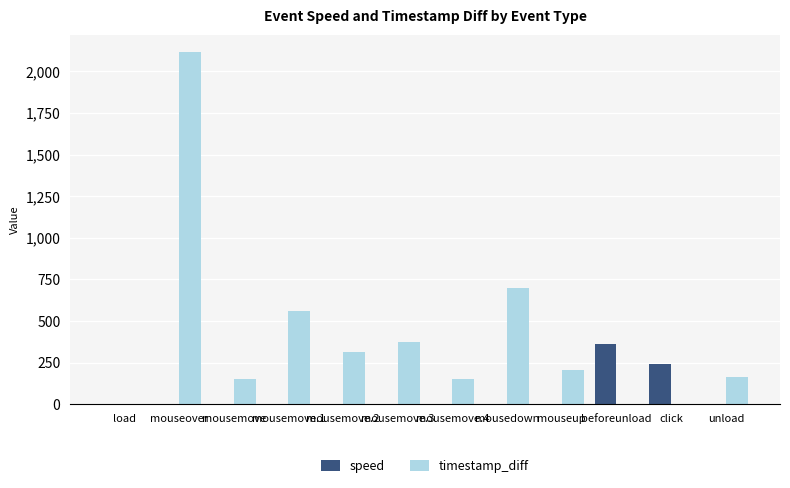

What is the sum of all speed values?

607.2